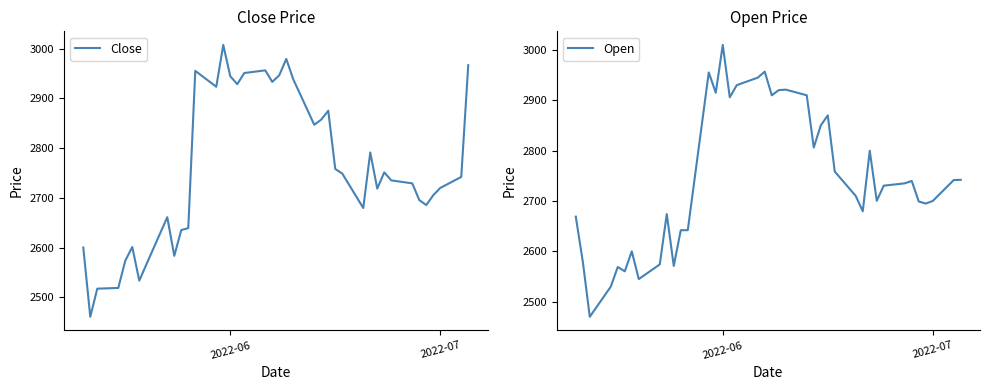

What is the spread (max minus min) of values at 2022-06?

65.4